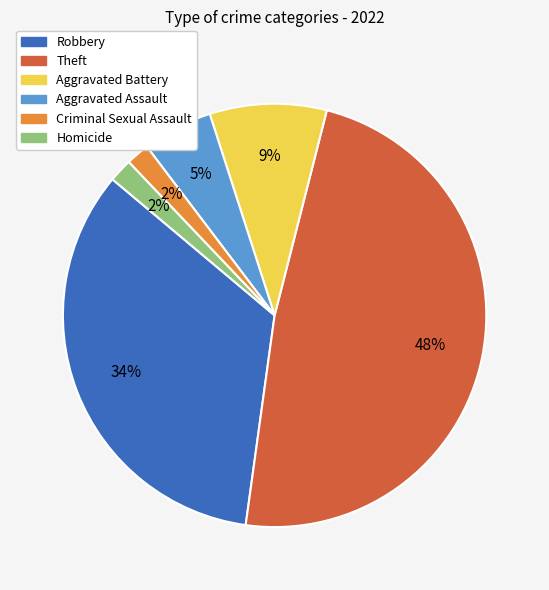

Is Homicide the majority of the pie?

No